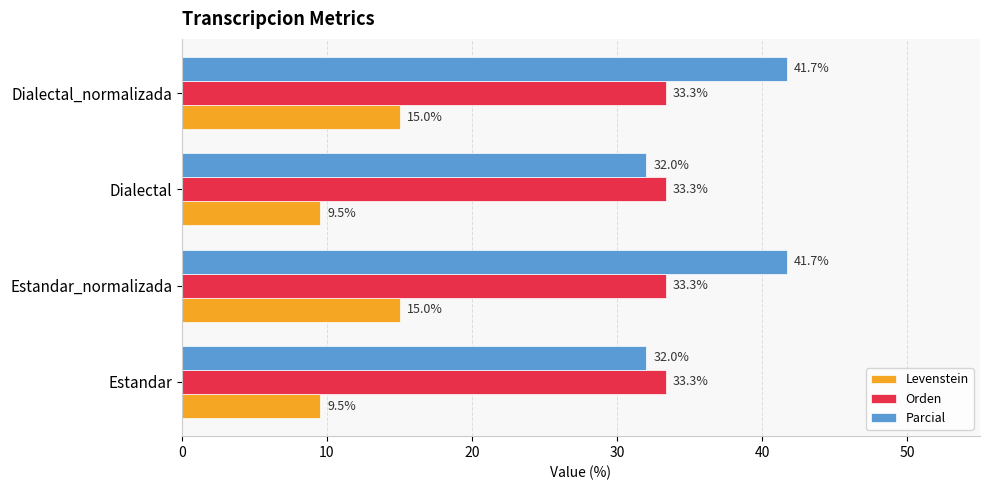

Which series has the largest range (max minus min)?

Parcial